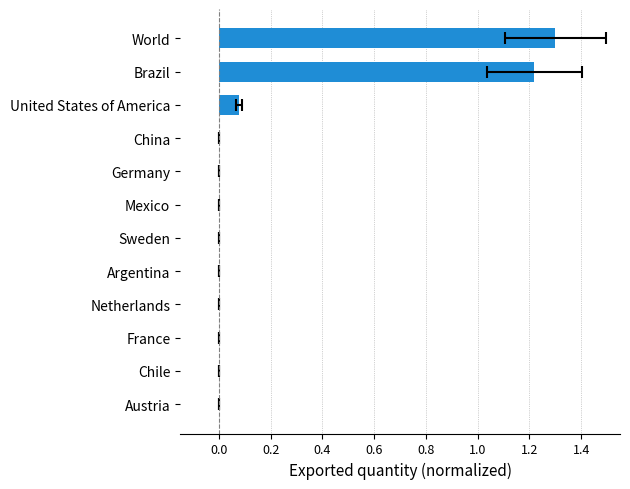

How many data points are above 0?

8